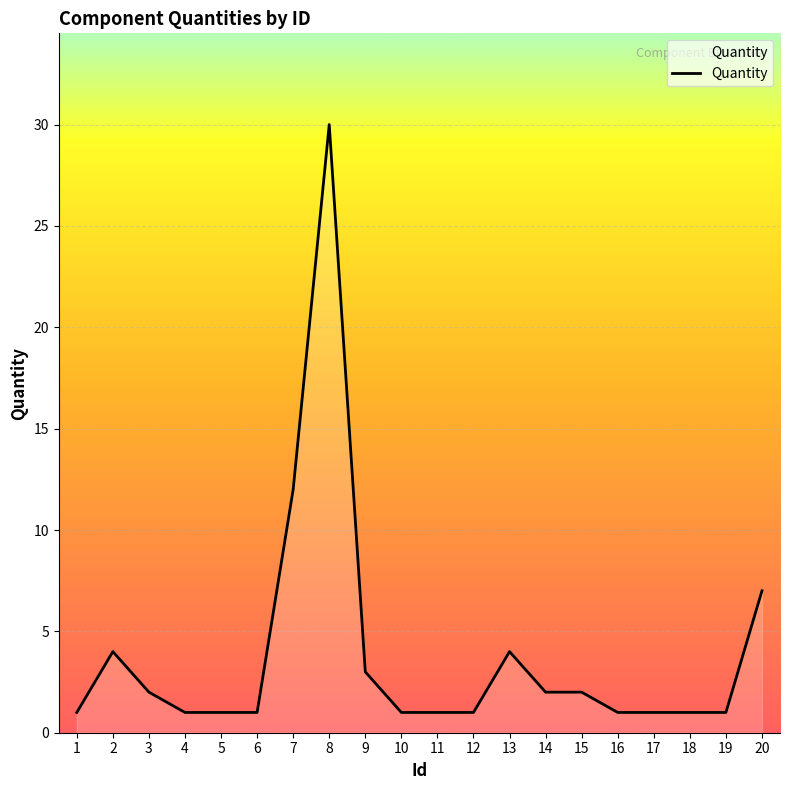

Is it true that the value at 20 is 7?

True